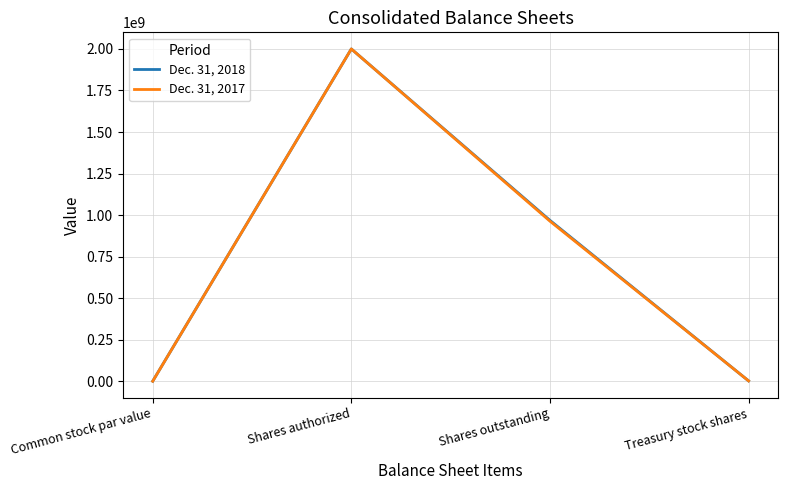

How many values in the Dec. 31, 2017 series are below 963335888?

2